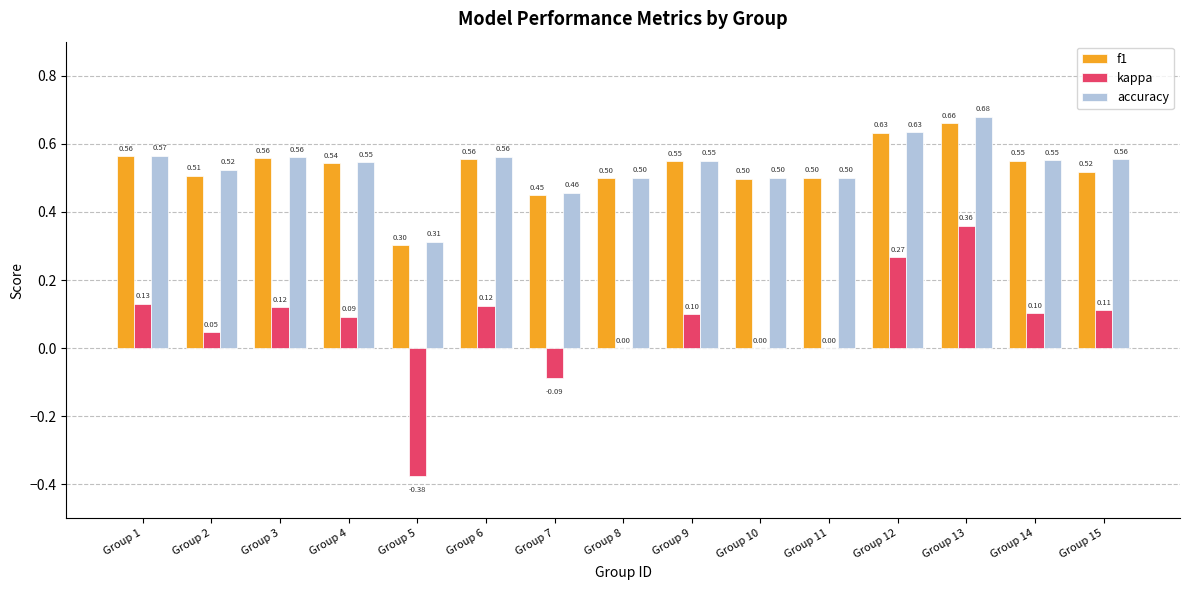

True or false: f1 has a value of 0.7 at Group 14.

False